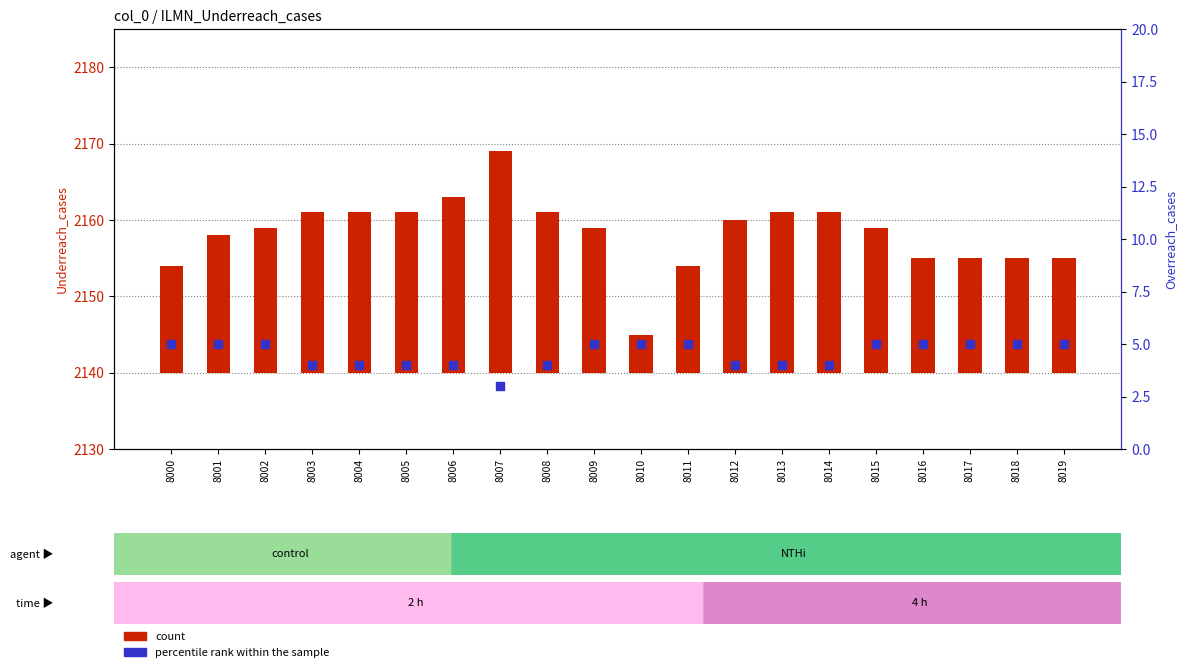

Which series contains the highest Y value?

count